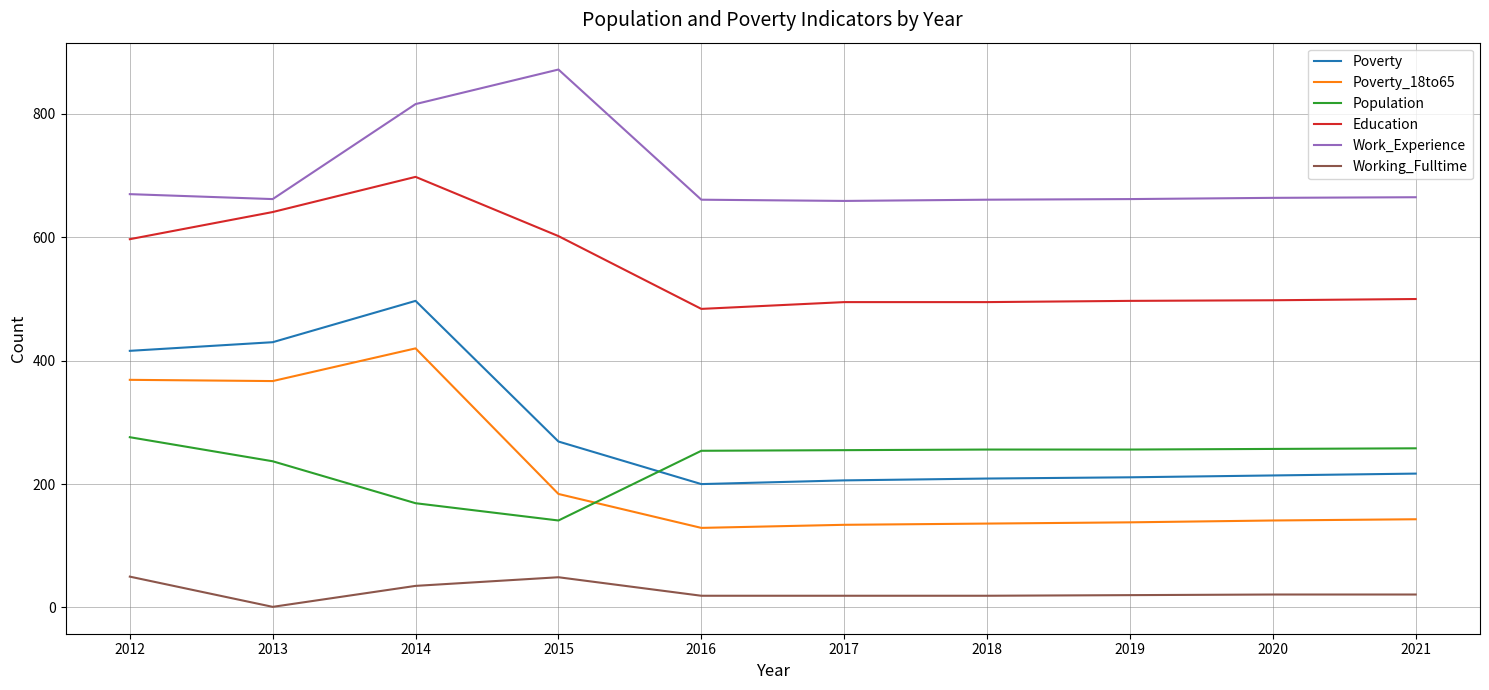

Is this an area chart (filled region under the line)?

No